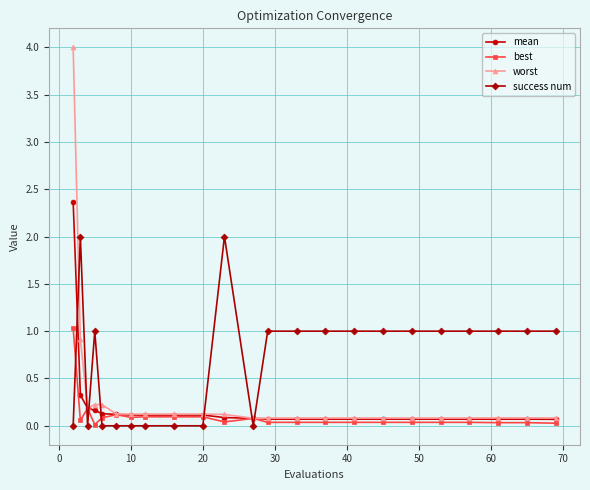

What are all the series names shown in the legend?

mean, best, worst, success num